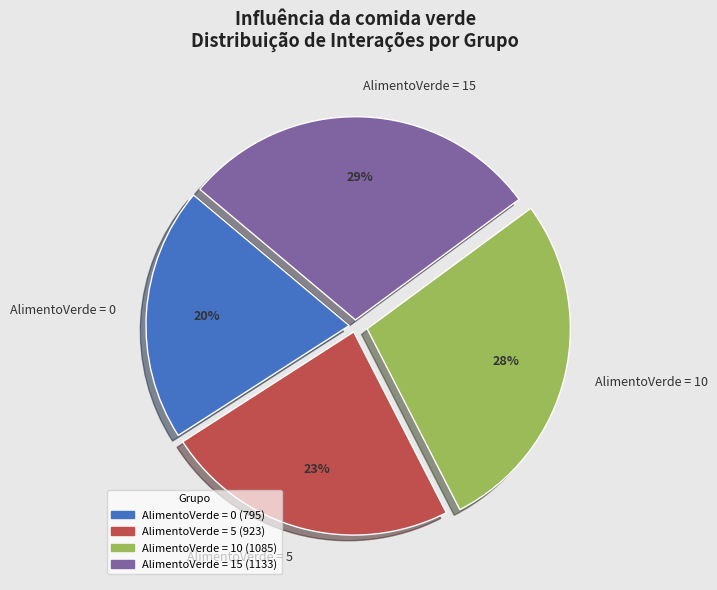

The AlimentoVerde = 15 slice represents 29% of the pie. True or false?

True